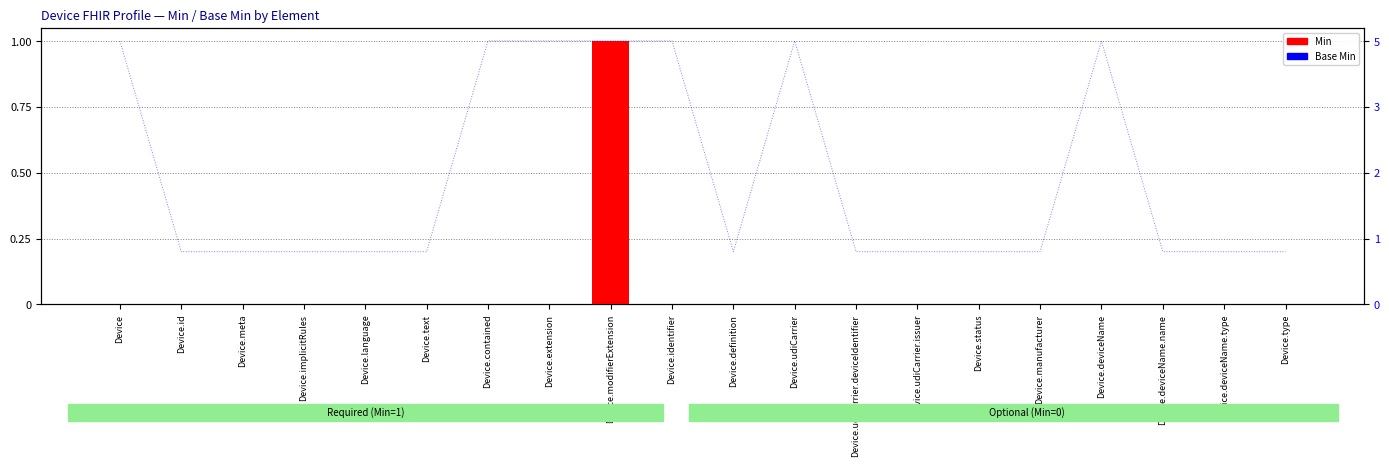

Is the value of Min at Device.udiCarrier.issuer greater than the value of Base Min at Device.udiCarrier.issuer?

No